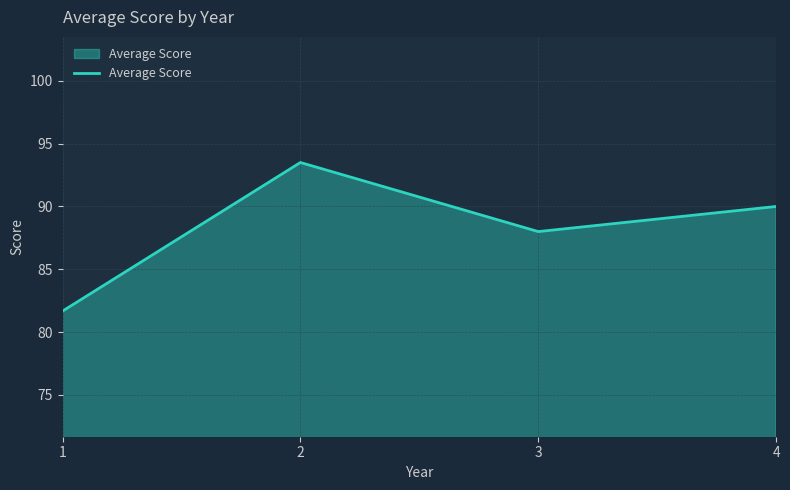

What is the ratio of the value at 2 to the value at 4?

1.0